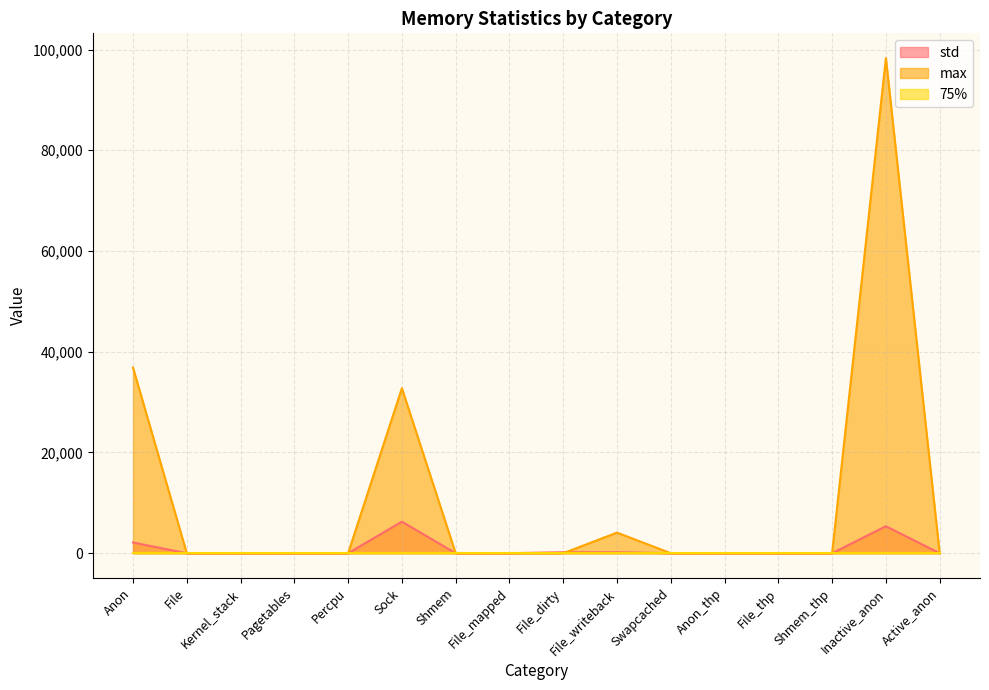

Is it true that max equals 32768.0 at Sock?

True